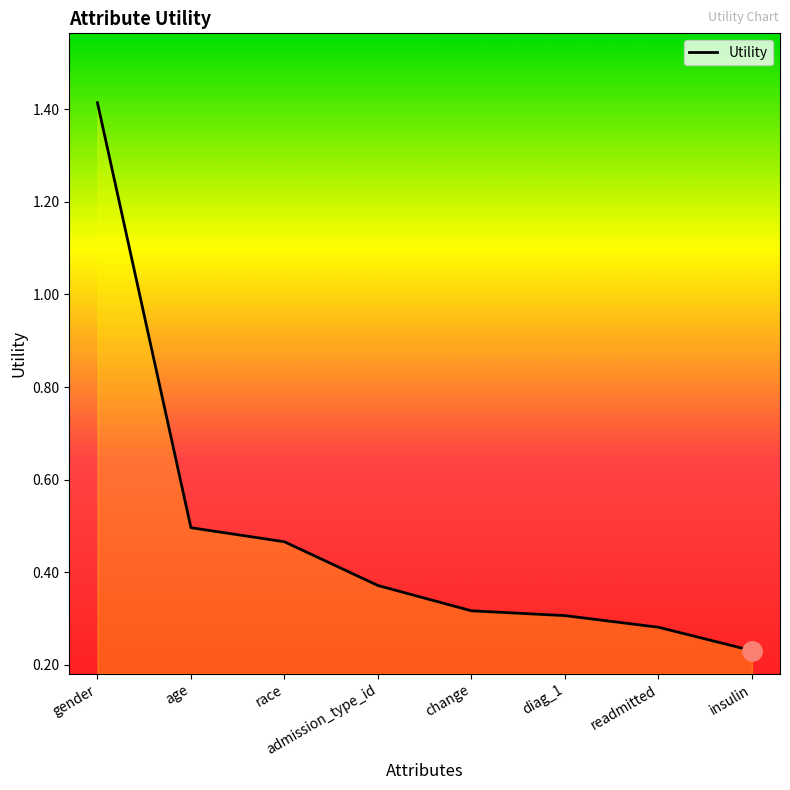

True or false: there are more than 2 points higher than both neighbors.

False